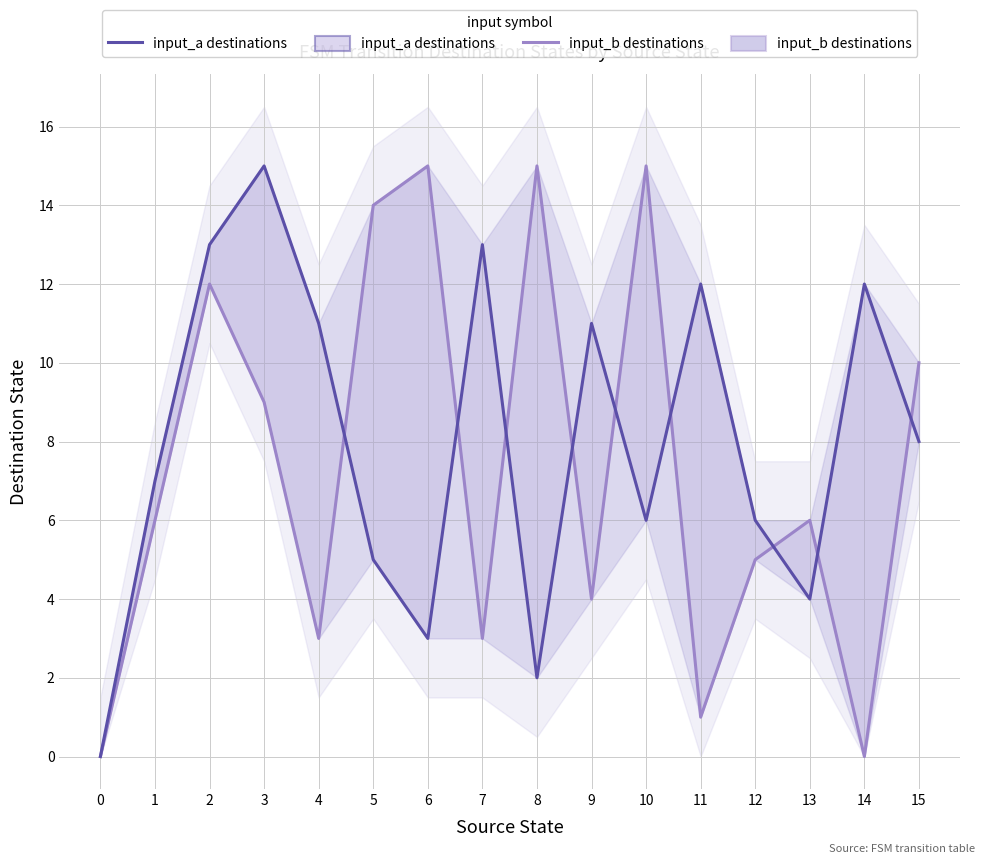

Reading right to left, what are all the values shown in this chart?

input_a destinations: 8	12	4	6	12	6	11	2	13	3	5	11	15	13	7	0
input_b destinations: 10	0	6	5	1	15	4	15	3	15	14	3	9	12	6	0